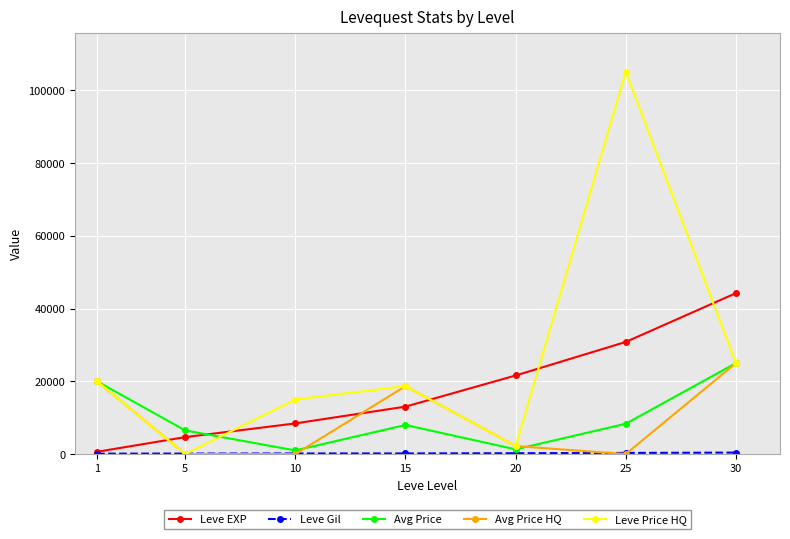

Which series has the widest spread of values?

Leve Price HQ